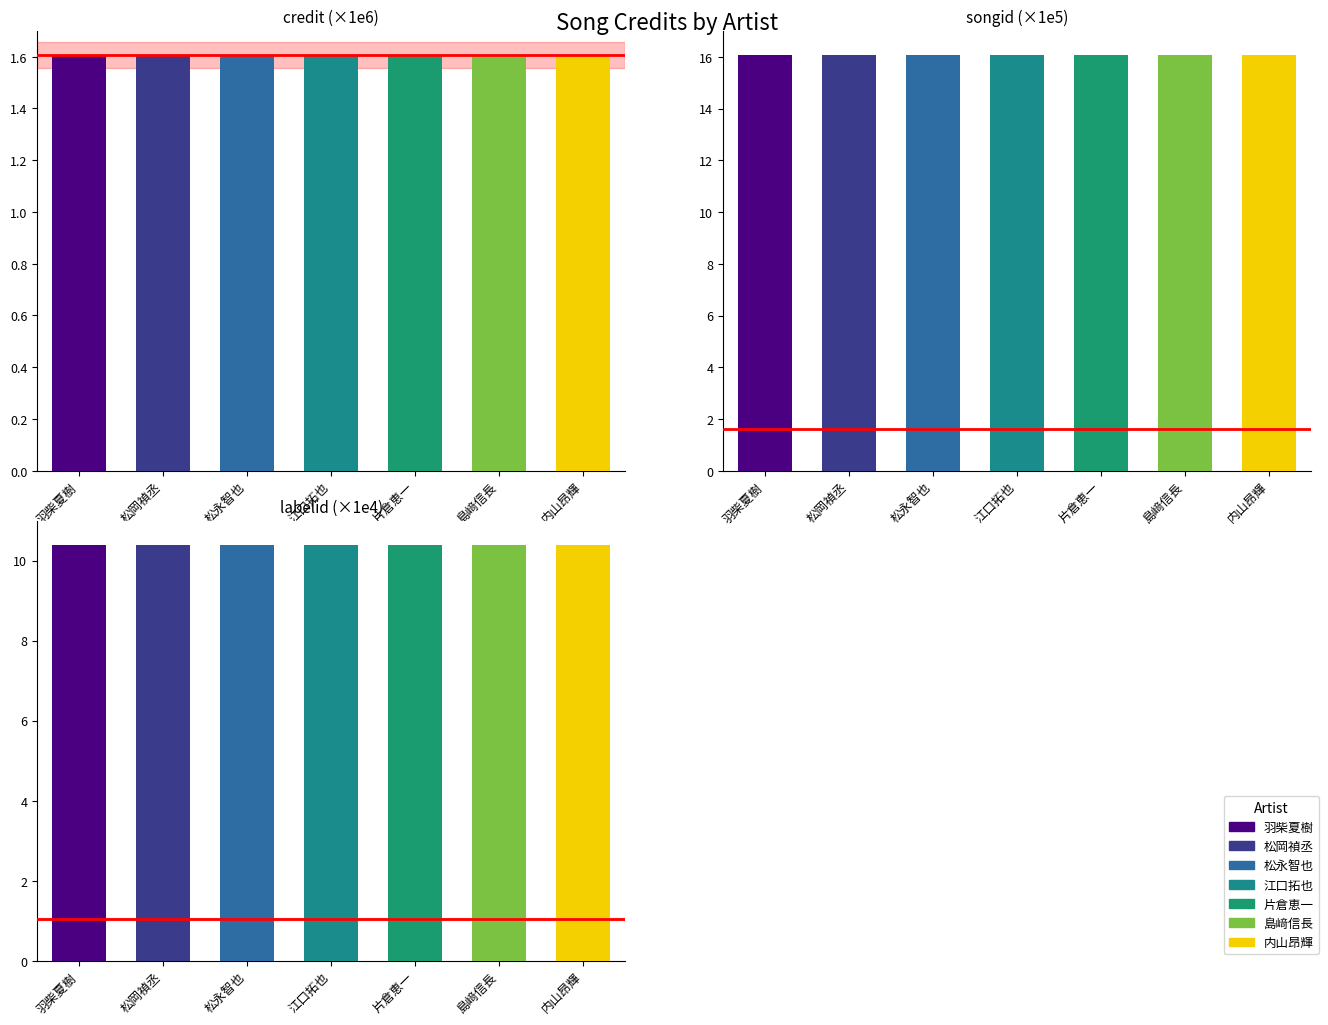

The value of labelid (×1e4) at 羽柴夏樹 is 10.4. True or false?

True